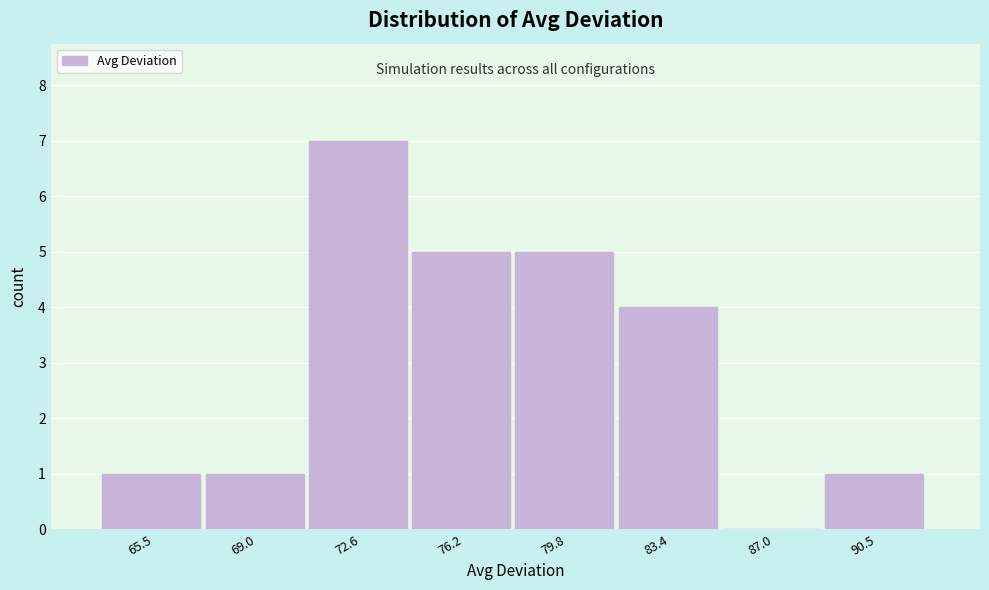

What is the height of the bar covering 63.5 to 67.5 on the x-axis? Neither the bar edges nor the heights are printed on the chart, so give them approximately, as read against the axes.

1